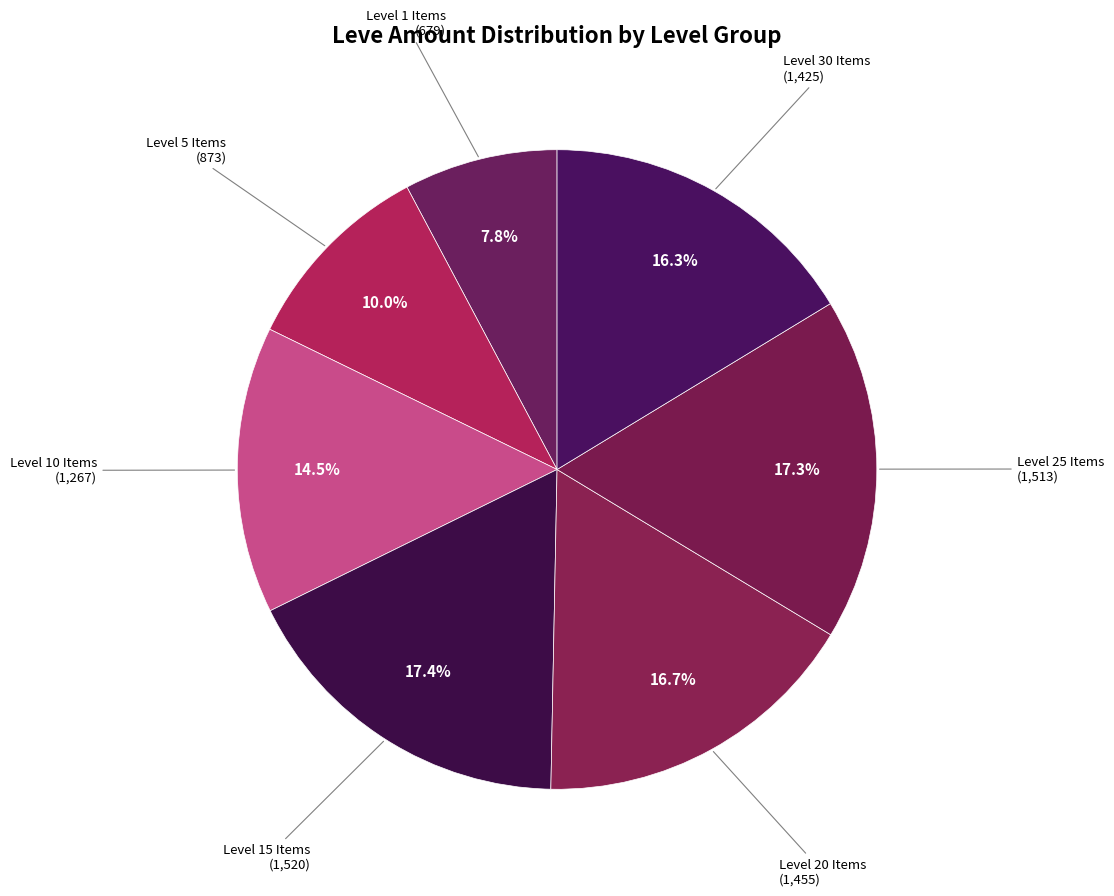

How many segments does this pie chart have?

7